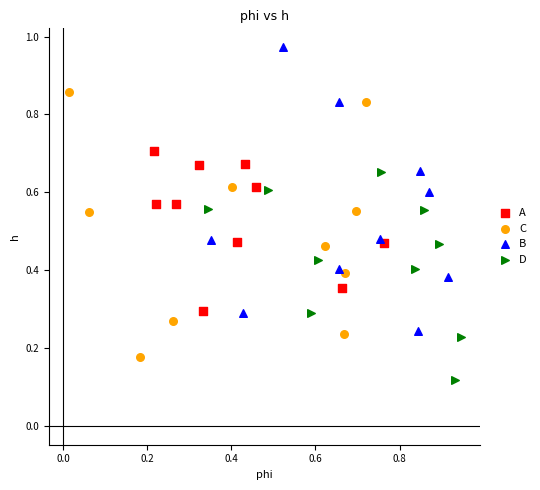

What are all the series names shown in the legend?

A, C, B, D